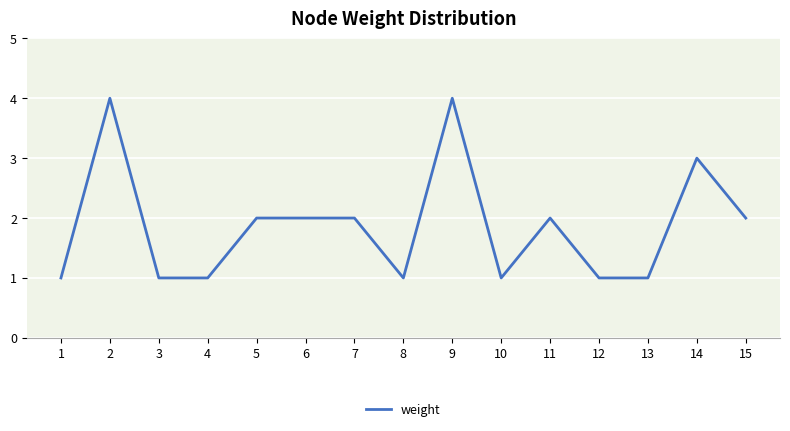

What value does the data have at 10?

1